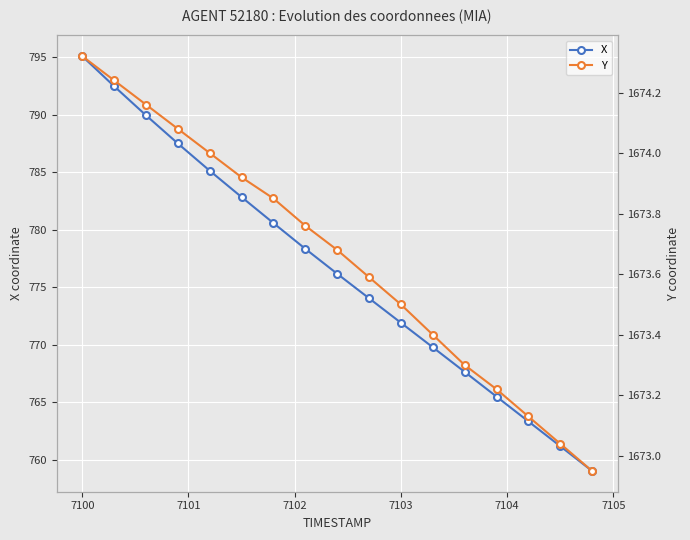

True or false: Y has more than 1 points higher than both neighbors.

False